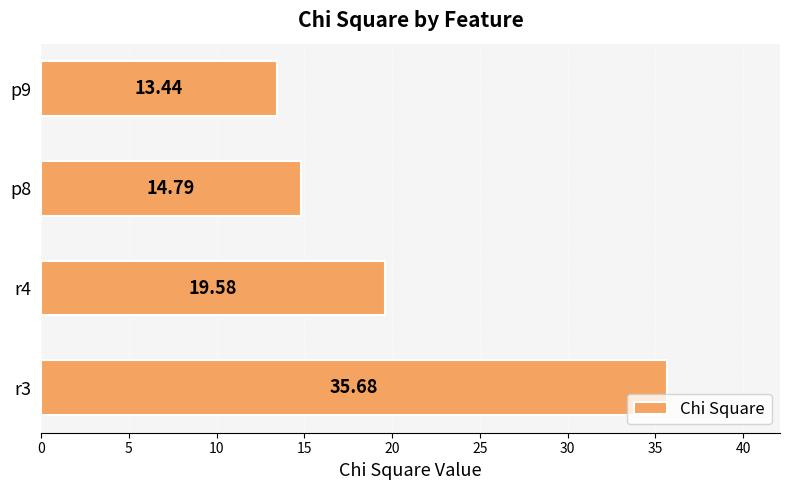

What is the sum of the values at r4 and p8?

34.4